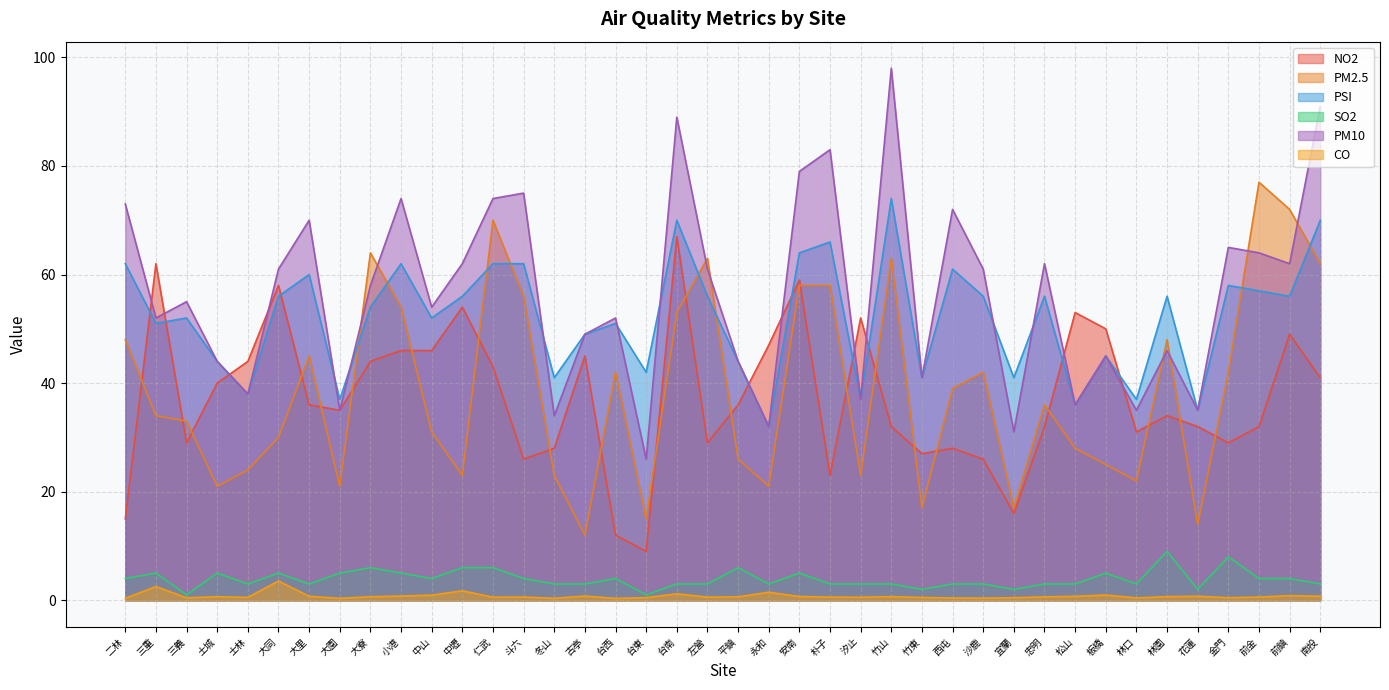

True or false: CO and PSI cross at least once.

False